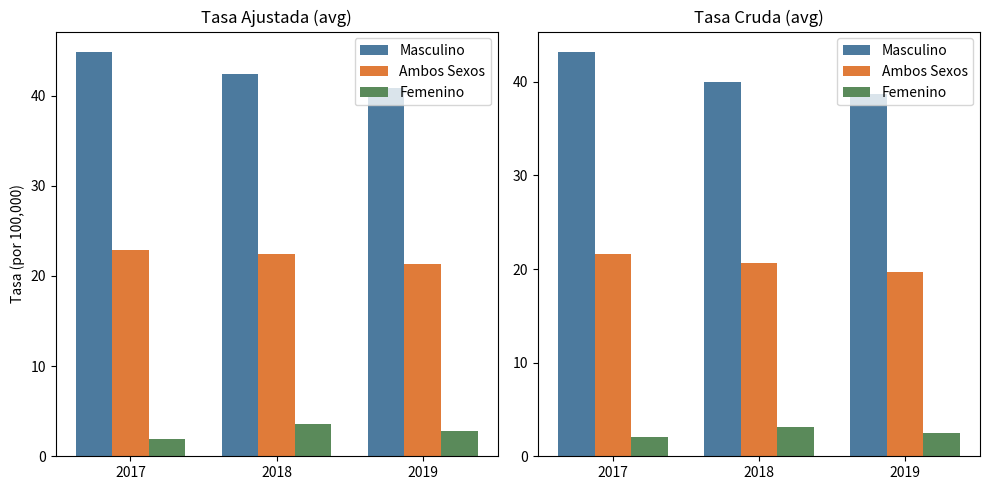

Which category has the highest value across all series?

2017